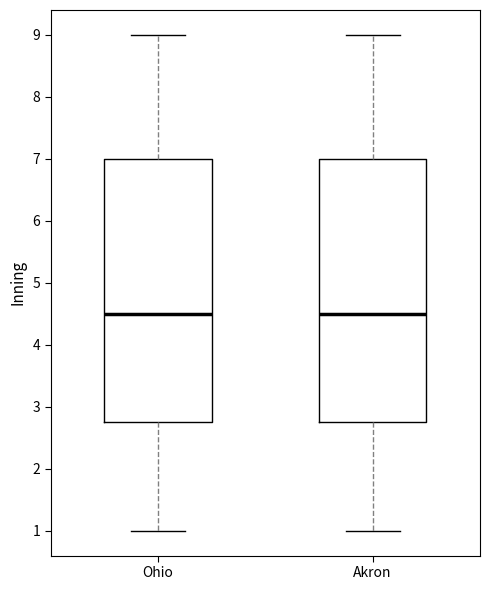

Reading left to right, transcribe this box plot: for each box, give where its median line is, the range the box spans, and where its two whiskers end, as read against the y-axis. The values are not printed on the chart, so give them approximately, as read against the axis.

Ohio: median 4.5, box 2.8 to 7.0, whiskers 1.0 to 9.0
Akron: median 4.5, box 2.8 to 7.0, whiskers 1.0 to 9.0